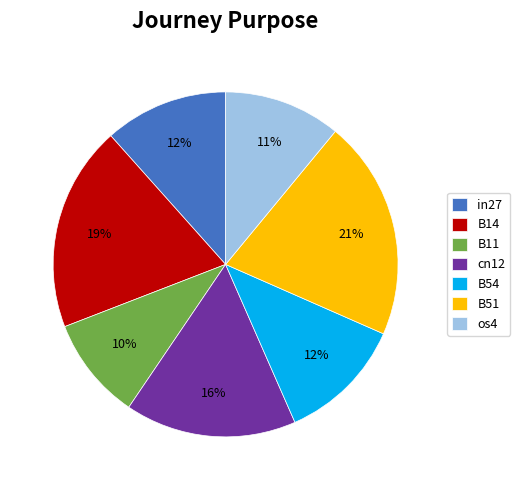

True or false: in27 accounts for 12% of the total.

True